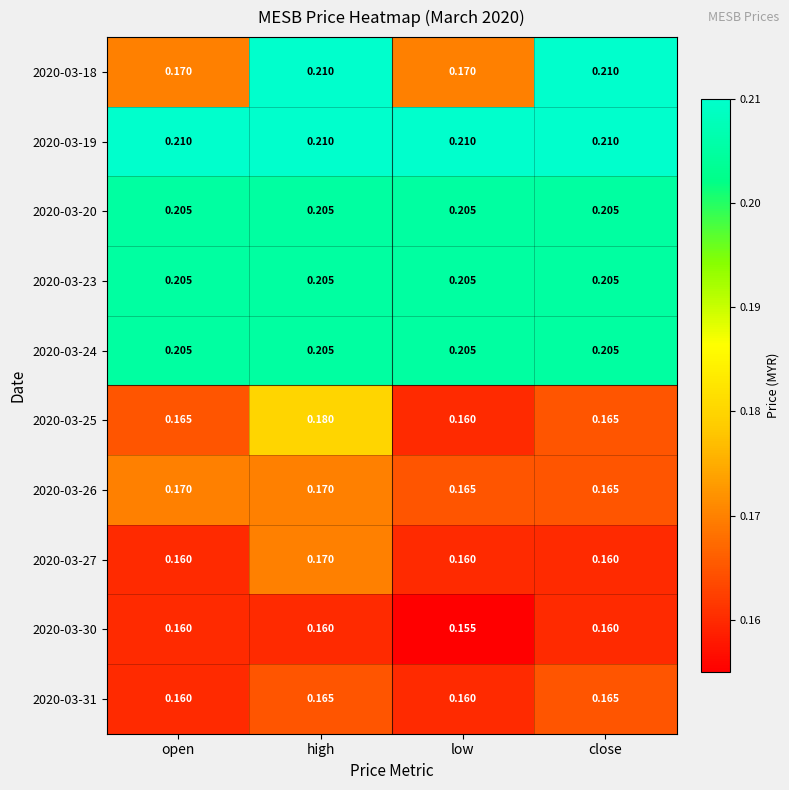

Which series has the largest total across all categories?

2020-03-19